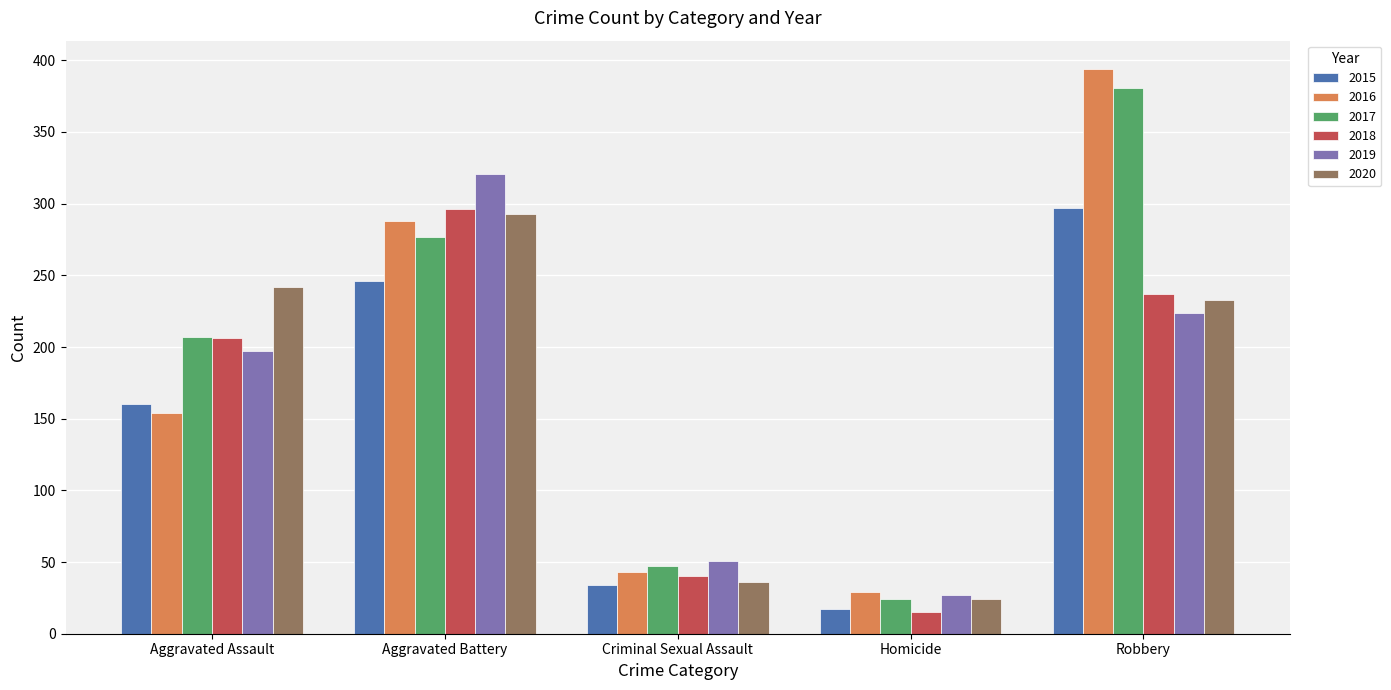

What position from the left is Criminal Sexual Assault?

3